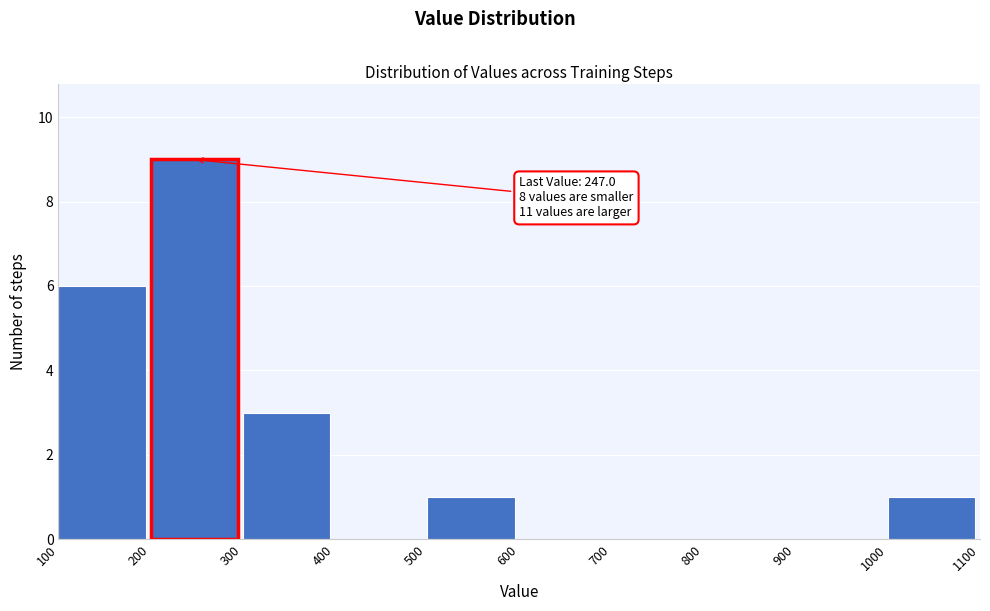

Over which range of the x-axis is the bar tallest?

200 to 300